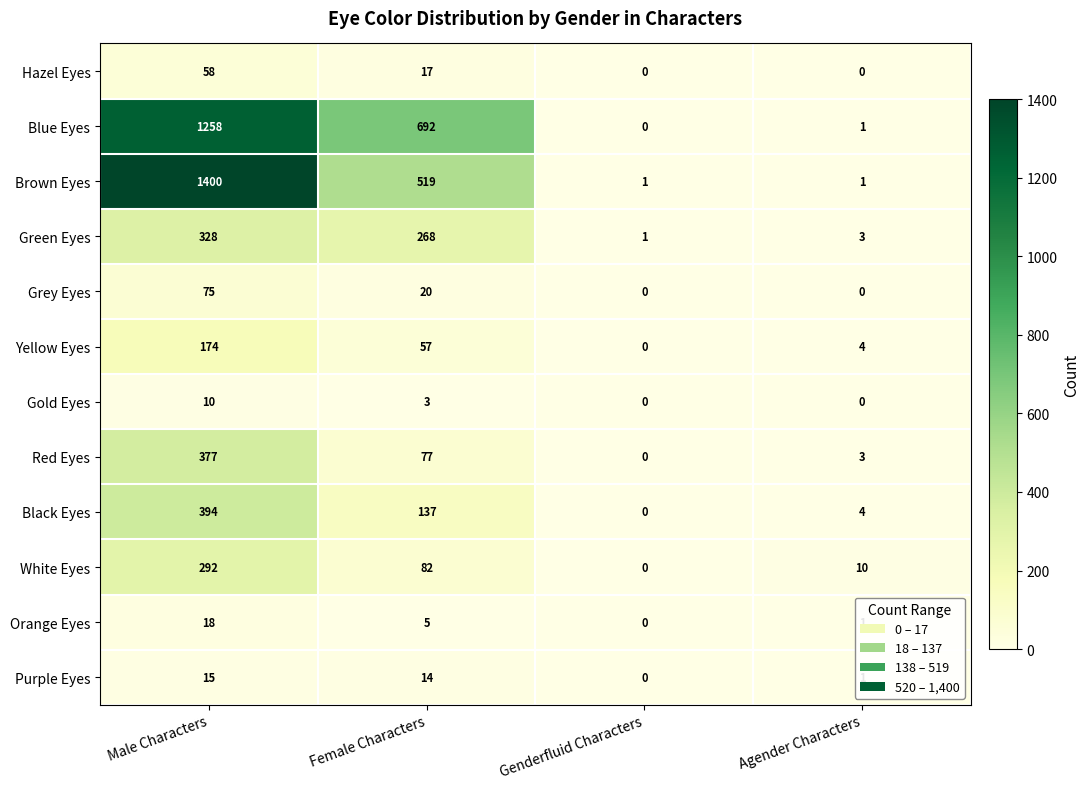

Which series changed the most between Male Characters and Genderfluid Characters?

Brown Eyes